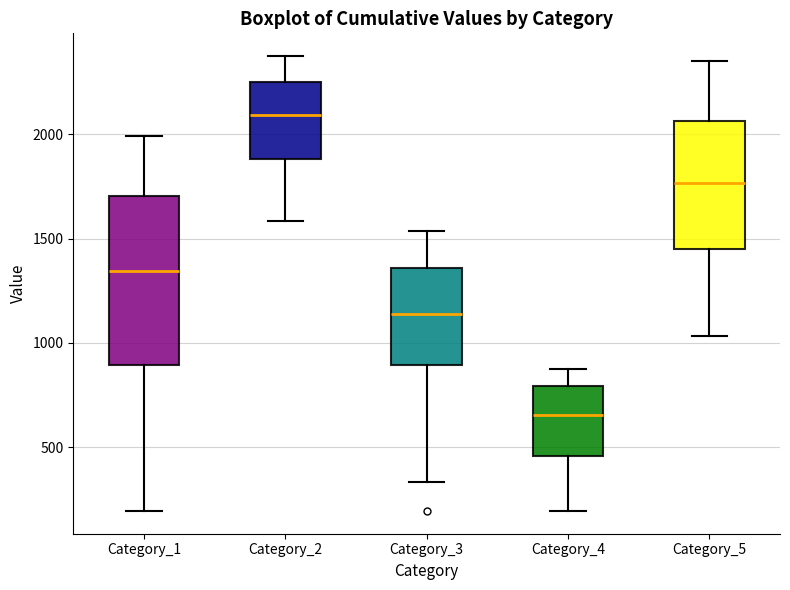

Which box is the tallest, from its lower edge to its upper edge?

Category_1